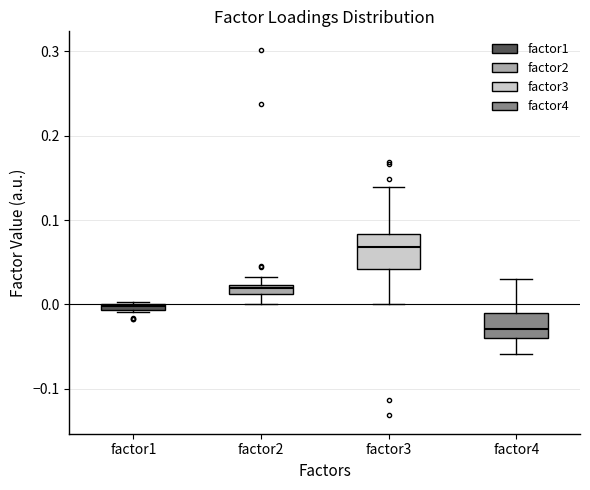

Where is the lower edge of the box for factor1 on the y-axis? The values are not printed on the chart, so give them approximately, as read against the axis.

-0.01